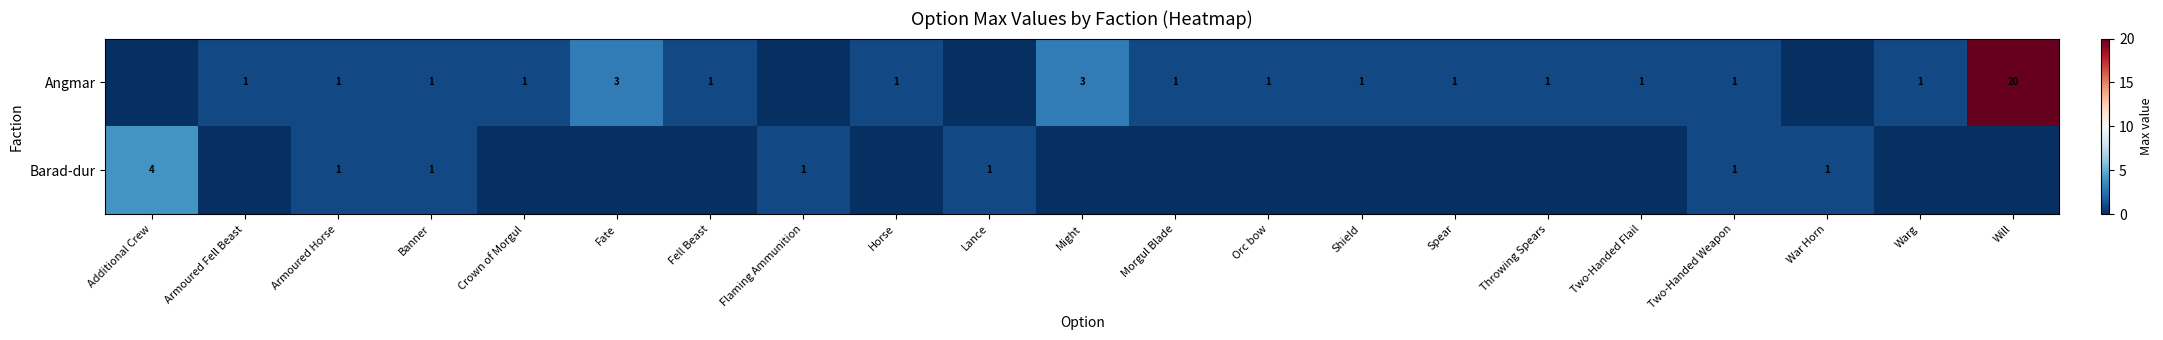

True or false: Angmar has a value of 2 at Throwing Spears.

False